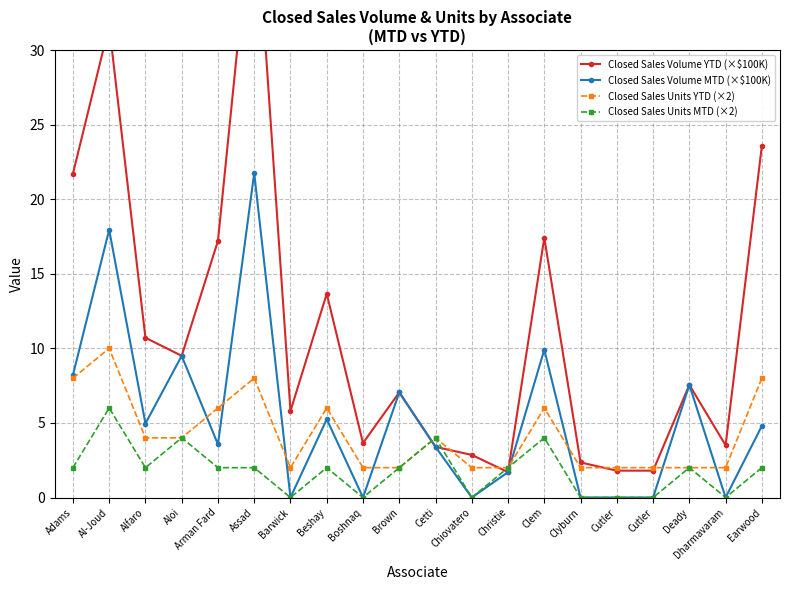

Which series ends up on top after the final intersection of Closed Sales Volume MTD (×$100K) and Closed Sales Units MTD (×2)?

Closed Sales Volume MTD (×$100K)